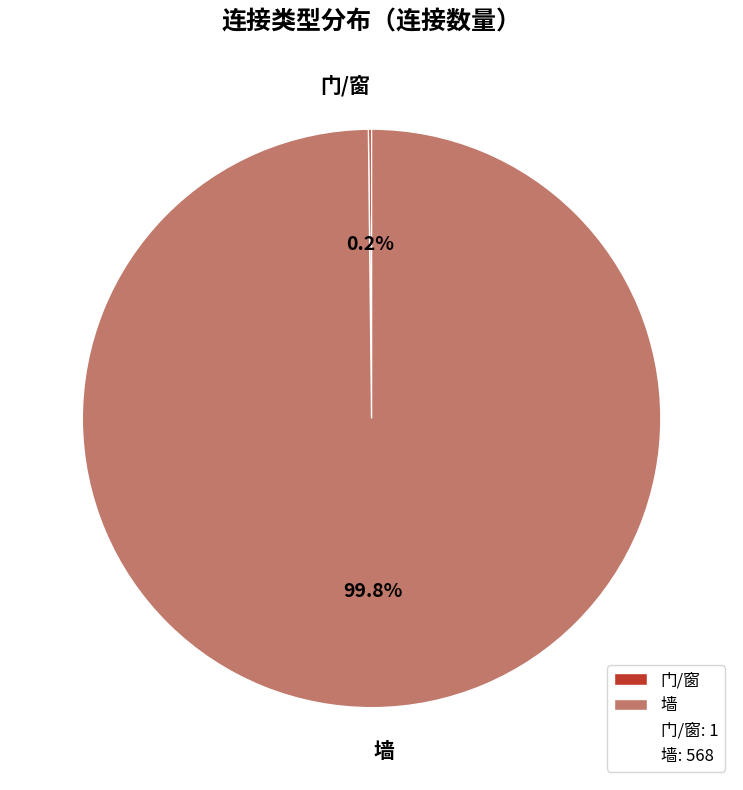

Which slice is the largest?

墙